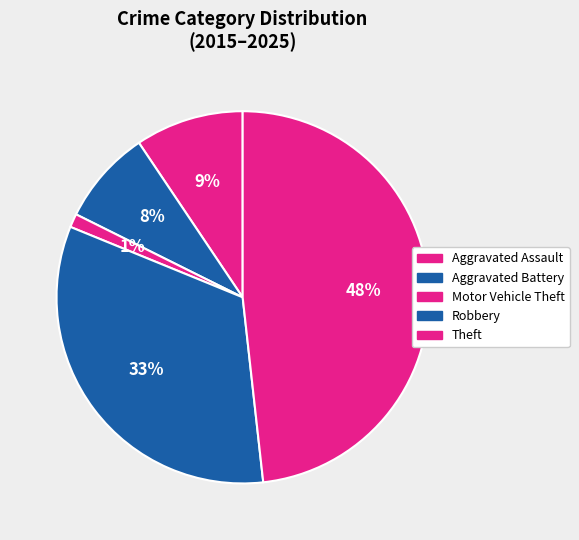

How many slices are in this pie chart?

5